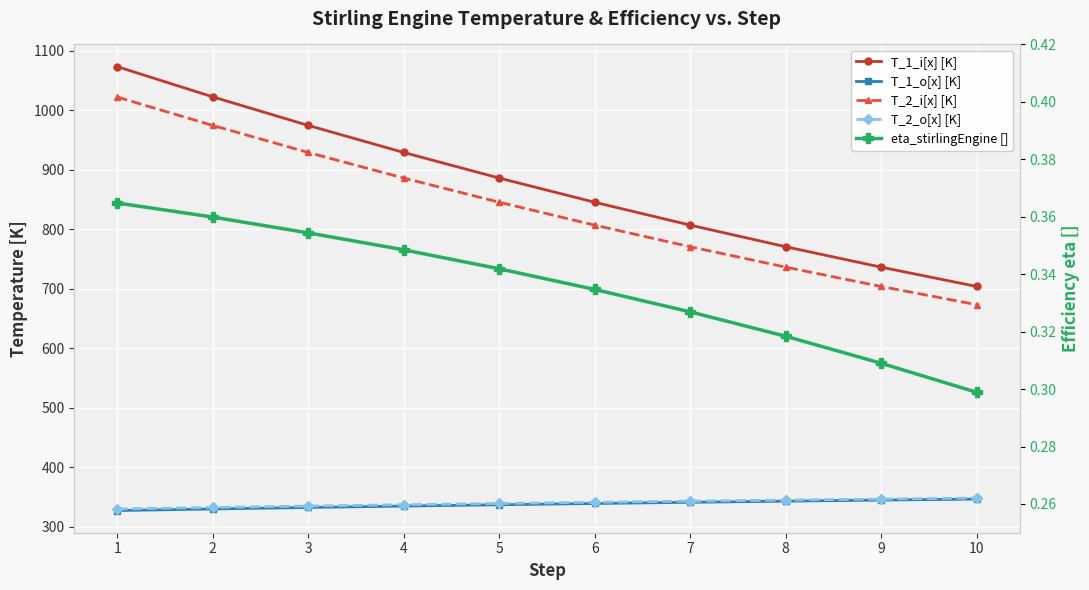

What is the difference between the maximum and minimum values in the T_2_o[x] [K] series?

18.3